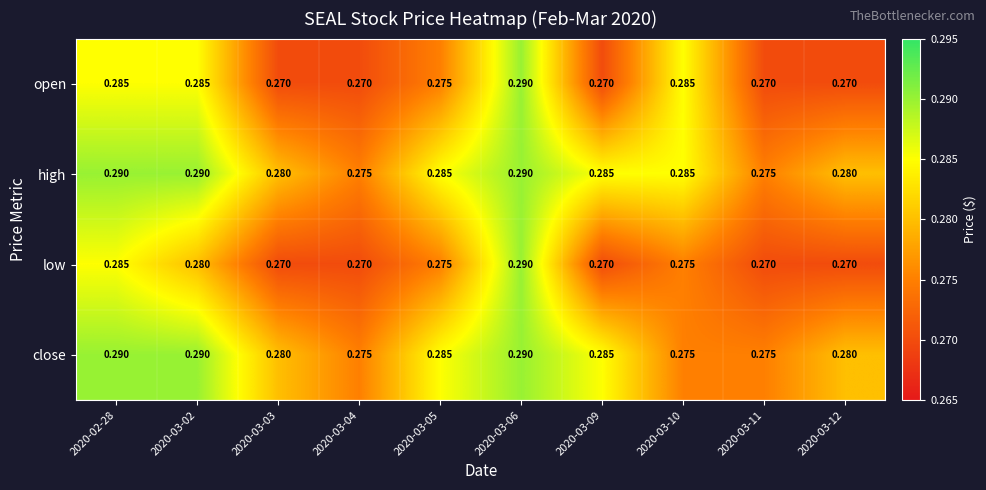

Which series has the largest total across all categories?

high